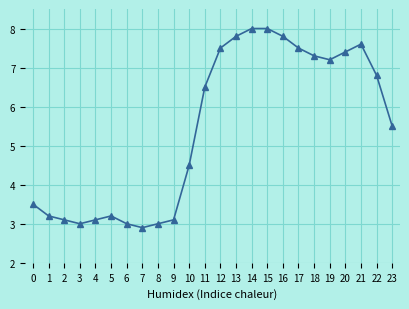

What is the value of the 3rd point from the left?

3.1